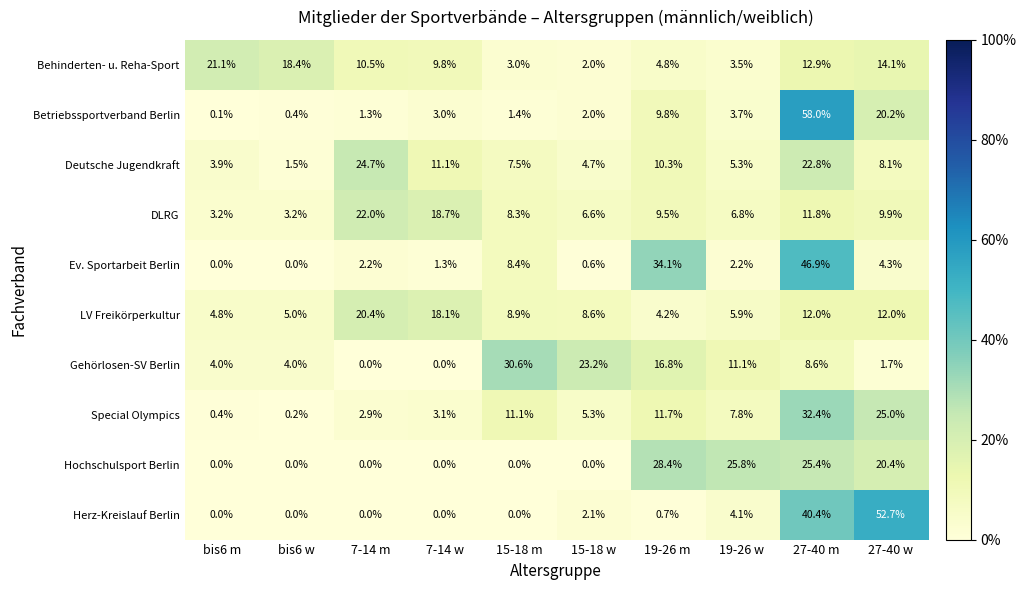

Which series changed the most between 15-18 w and 27-40 m?

Betriebssportverband Berlin